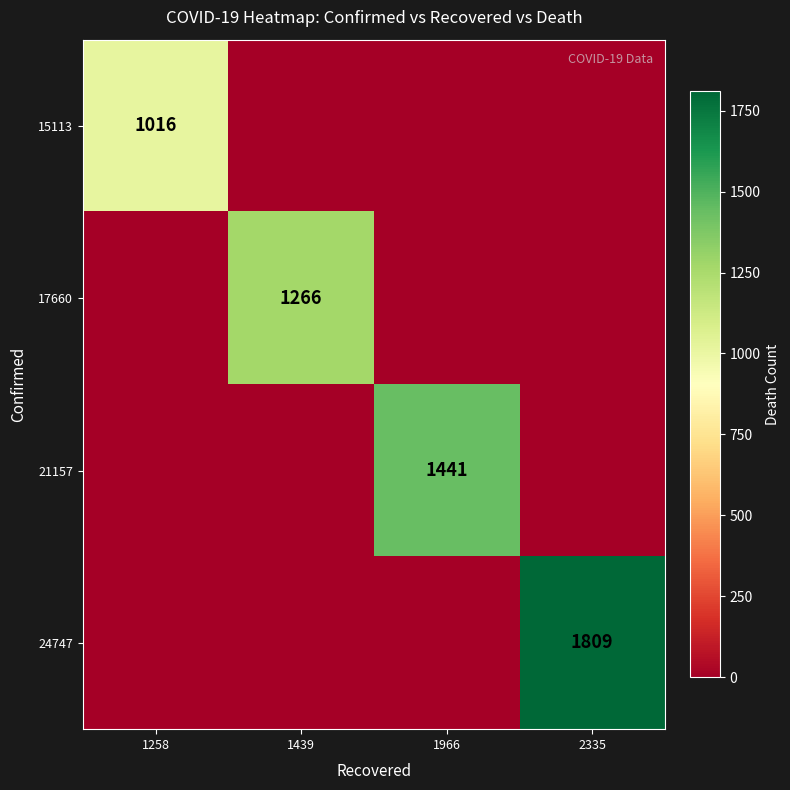

The 21157 series shows 1441 at 1966. True or false?

True